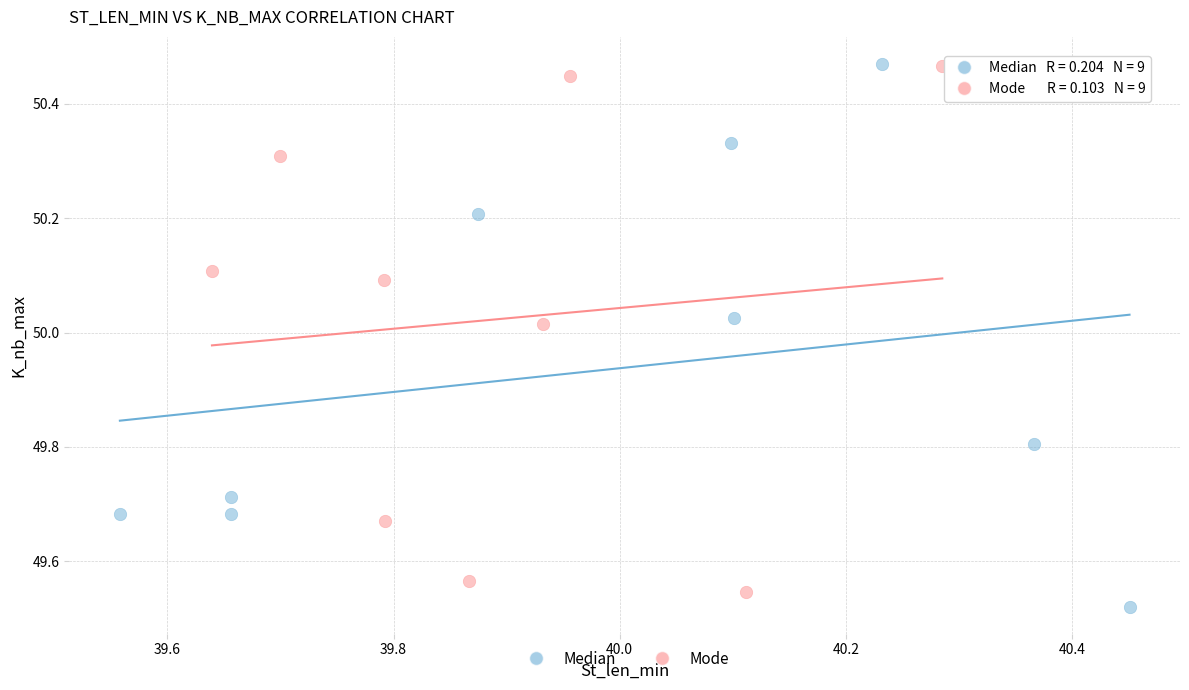

Which series contains the lowest Y value?

Median